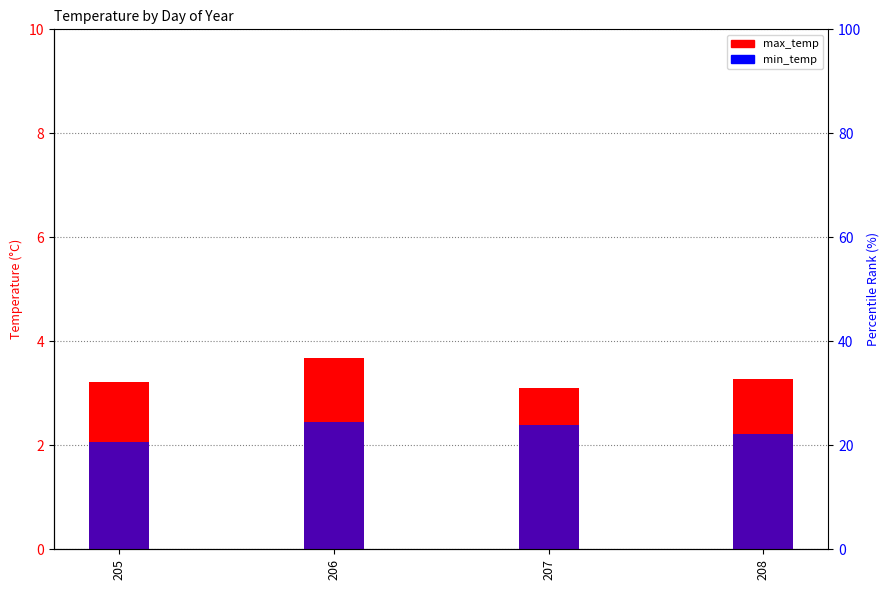

What is the sum of the max_temp values at 208 and 205?

6.5